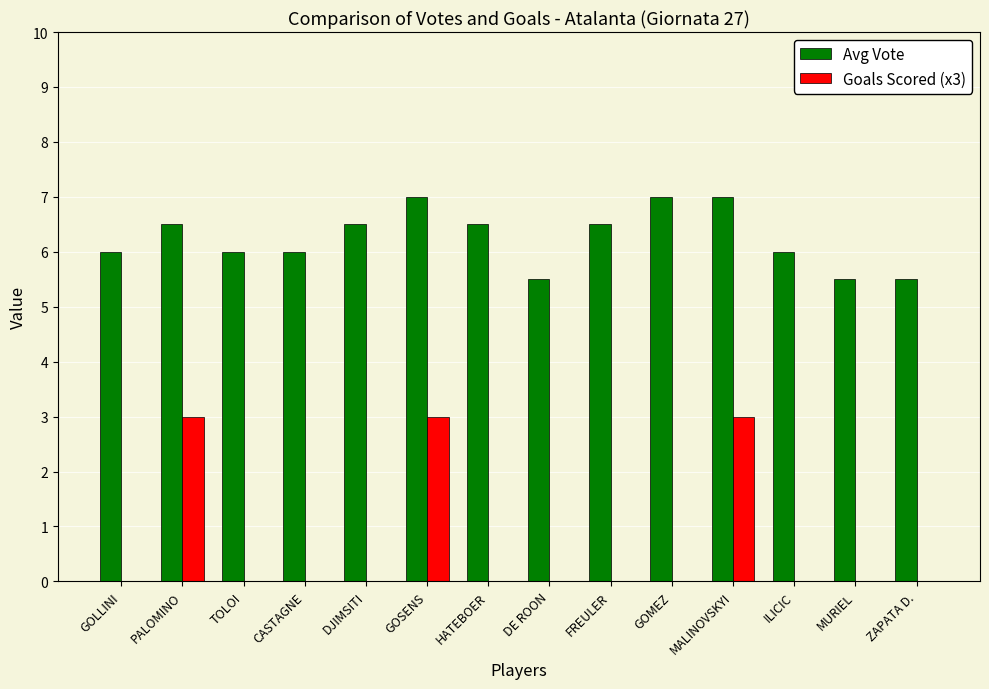

Reading left to right, what are all the values shown in this chart?

Avg Vote: 6.0	6.5	6.0	6.0	6.5	7.0	6.5	5.5	6.5	7.0	7.0	6.0	5.5	5.5
Goals Scored (x3): 0.0	3.0	0.0	0.0	0.0	3.0	0.0	0.0	0.0	0.0	3.0	0.0	0.0	0.0